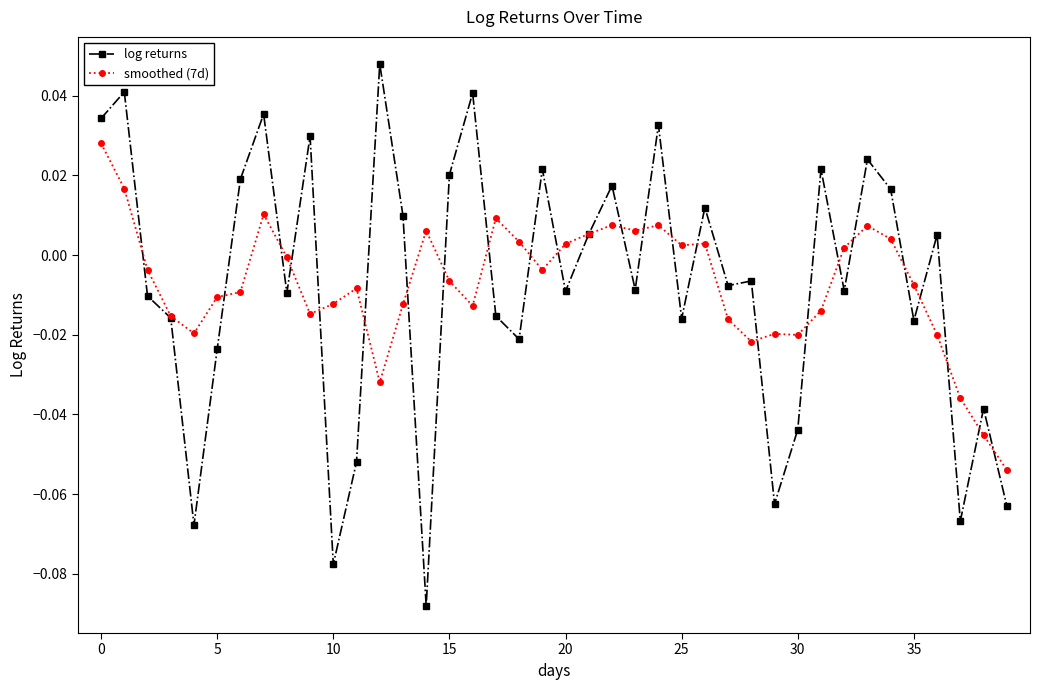

Rank the series by their maximum value, from highest to lowest.

log returns, smoothed (7d)